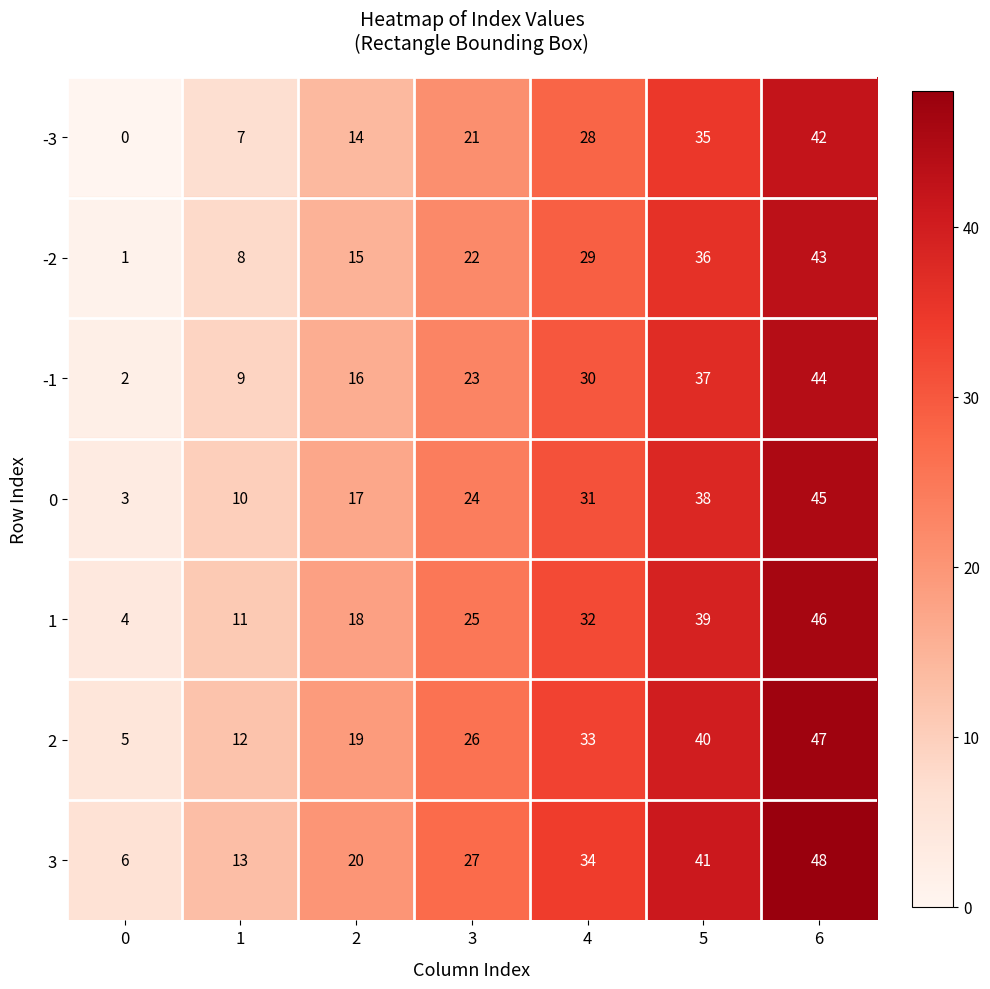

What is the difference between the -2 values at 4 and 1?

21